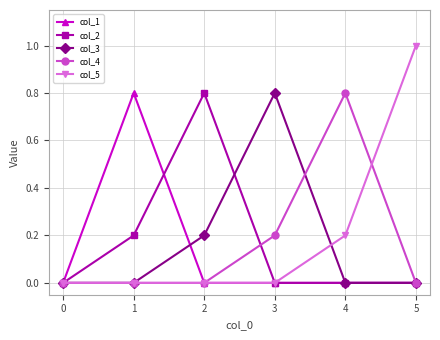

What is the total value across all series at 1?

1.0